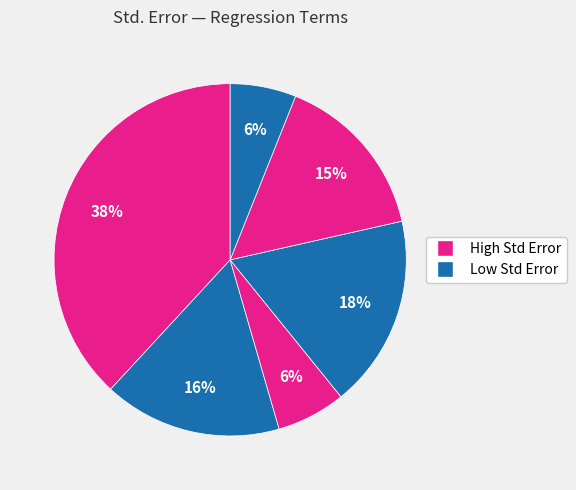

Count the number of slices in the pie.

6